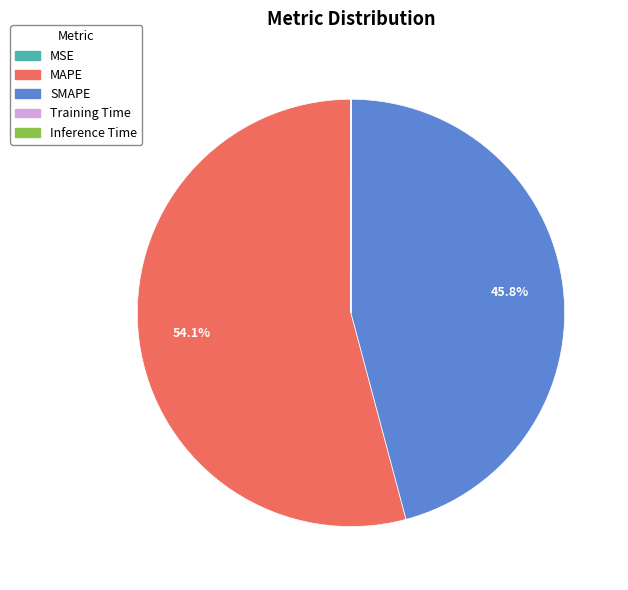

Which slice is the largest?

MAPE